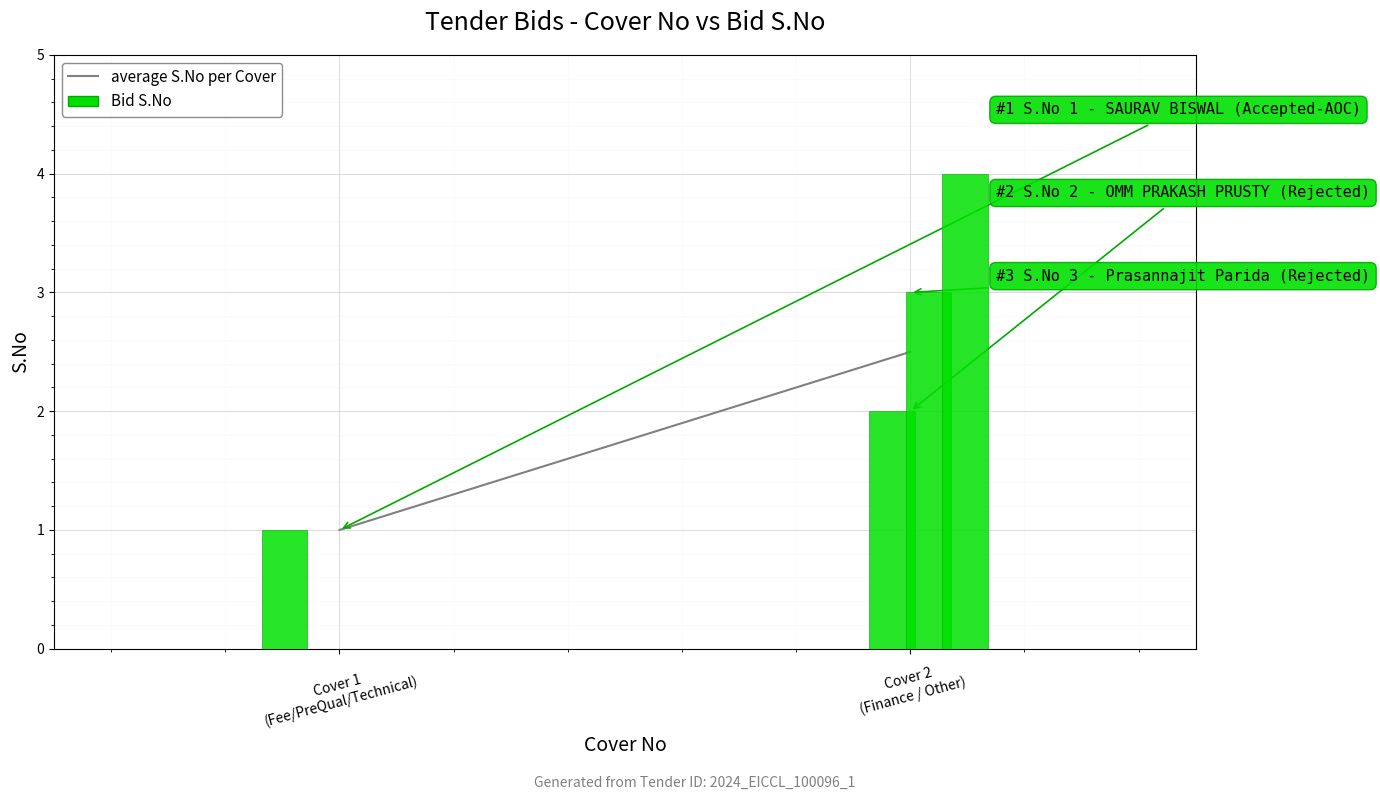

Count the values in the range 1 to 2.

1